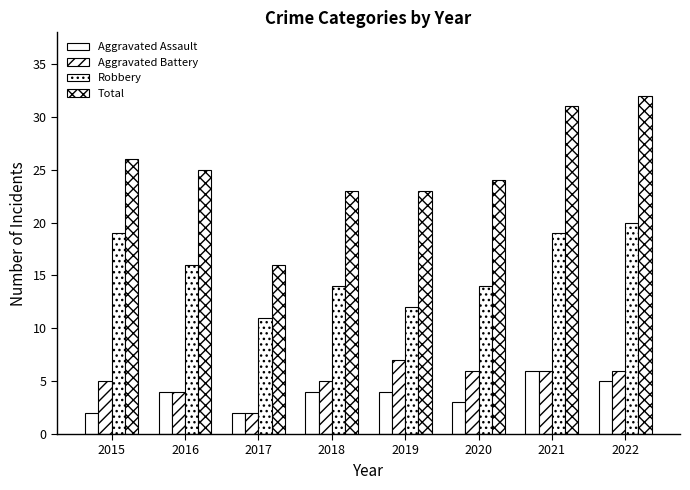

What is the sum of all Robbery values?

125